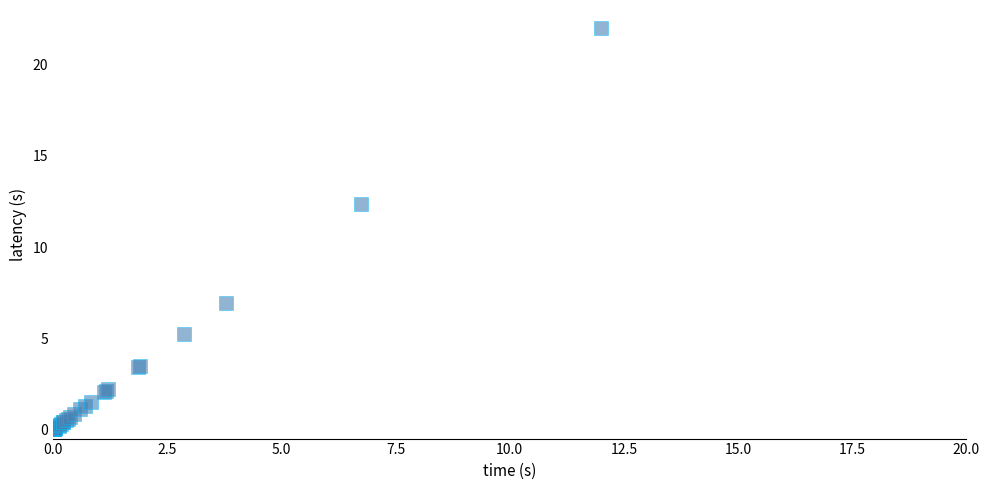

What Y value in the scatter plot is closest to 11?

12.4